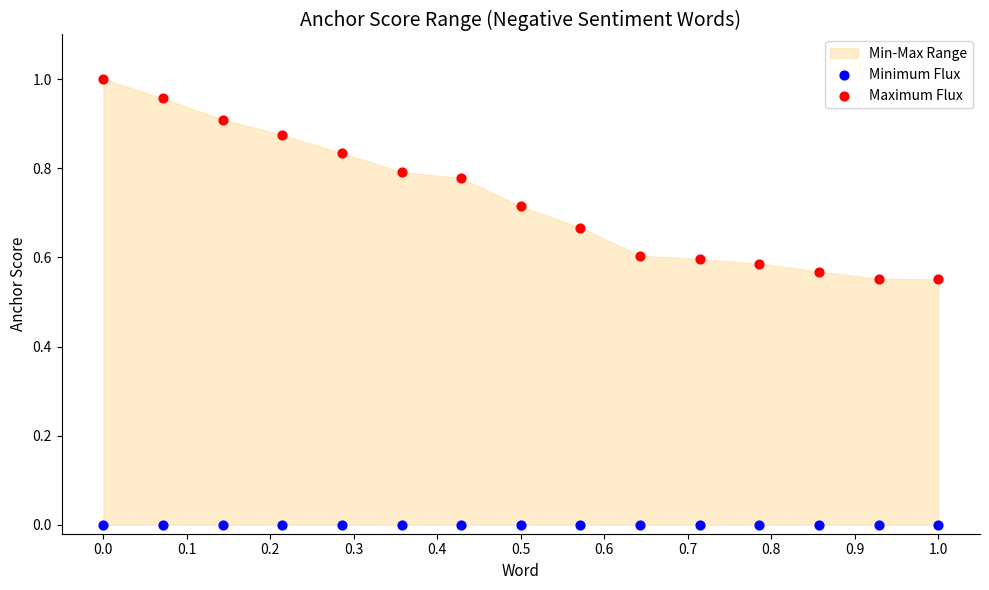

Which series reaches the maximum Y coordinate?

Maximum Flux